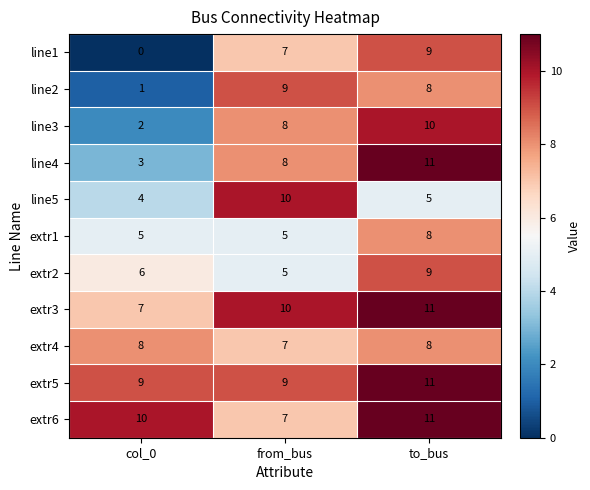

True or false: line3 has a value of 8 at from_bus.

True